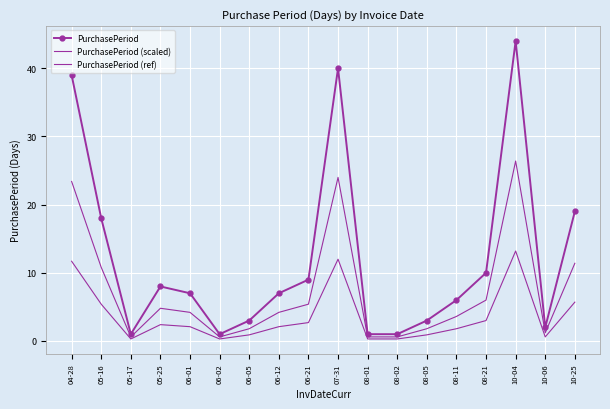

What is the maximum value for PurchasePeriod?

44.0